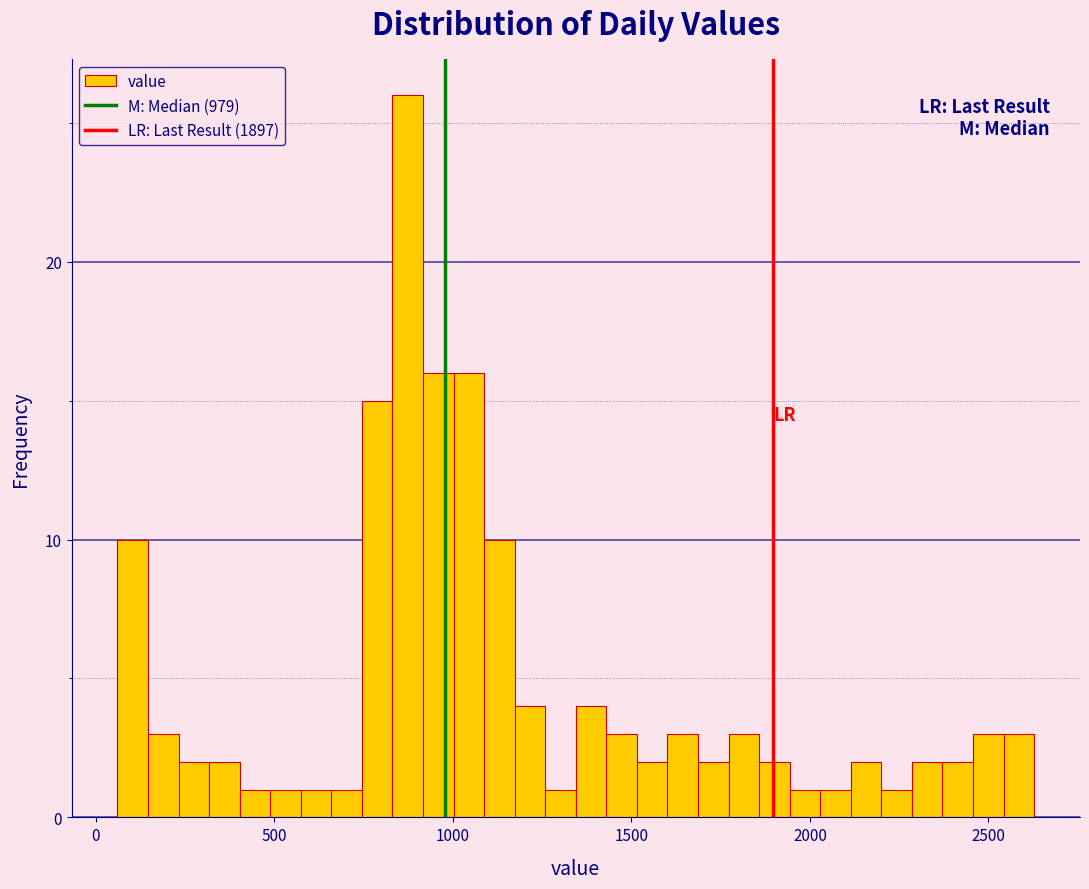

Read against the x-axis, roughly where is the centre of the tallest bar?

850